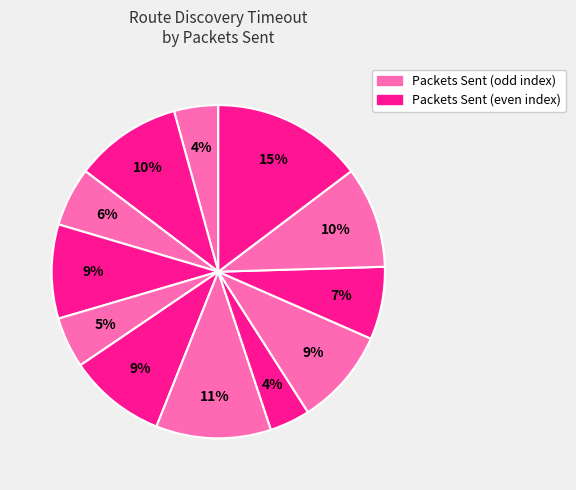

Count the number of slices in the pie.

12